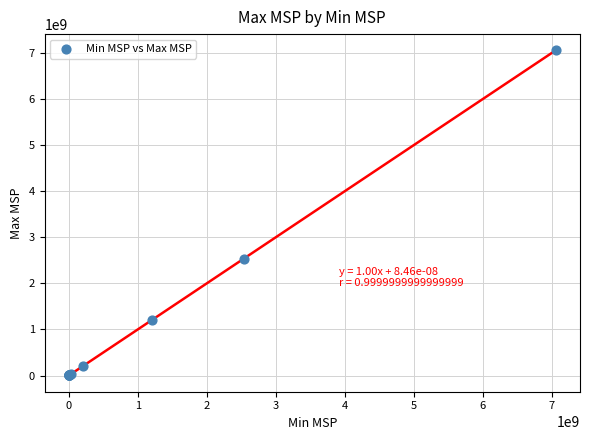

What Y value in the scatter plot is closest to 3528172125?

2533465000.0